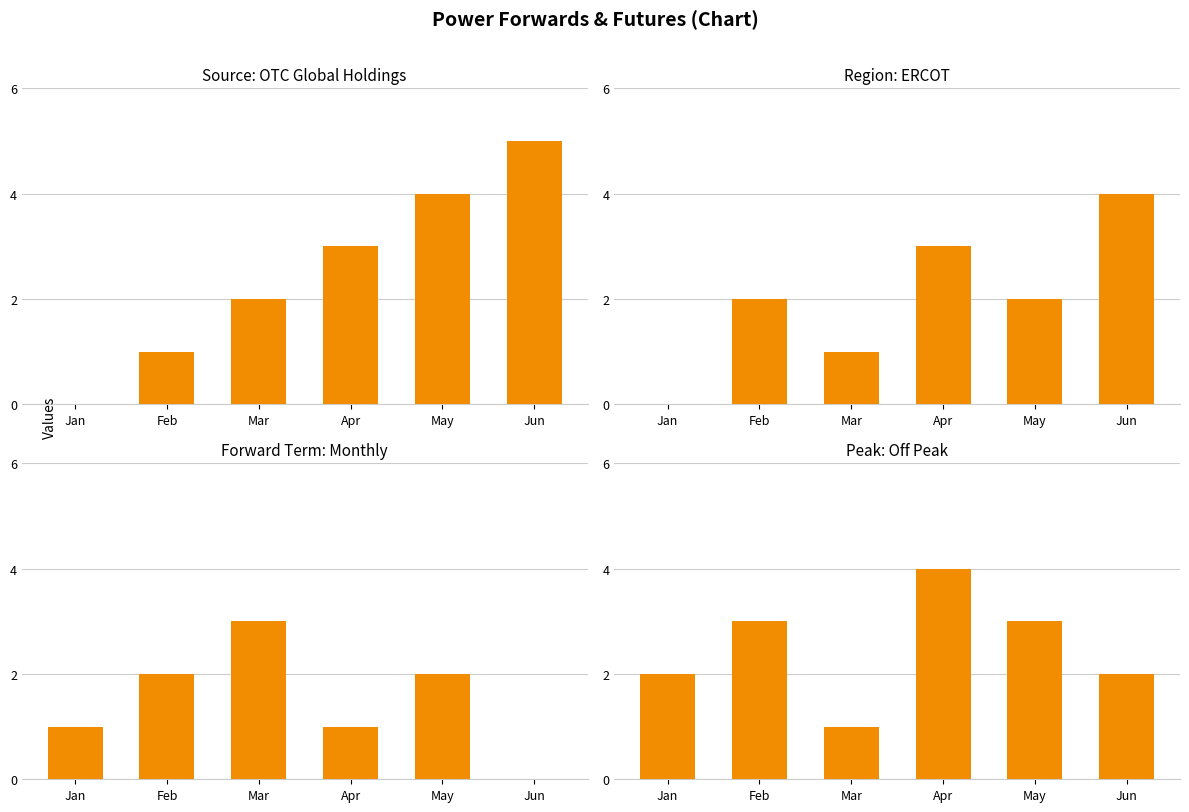

What is the sum of all Source: OTC Global Holdings values?

15